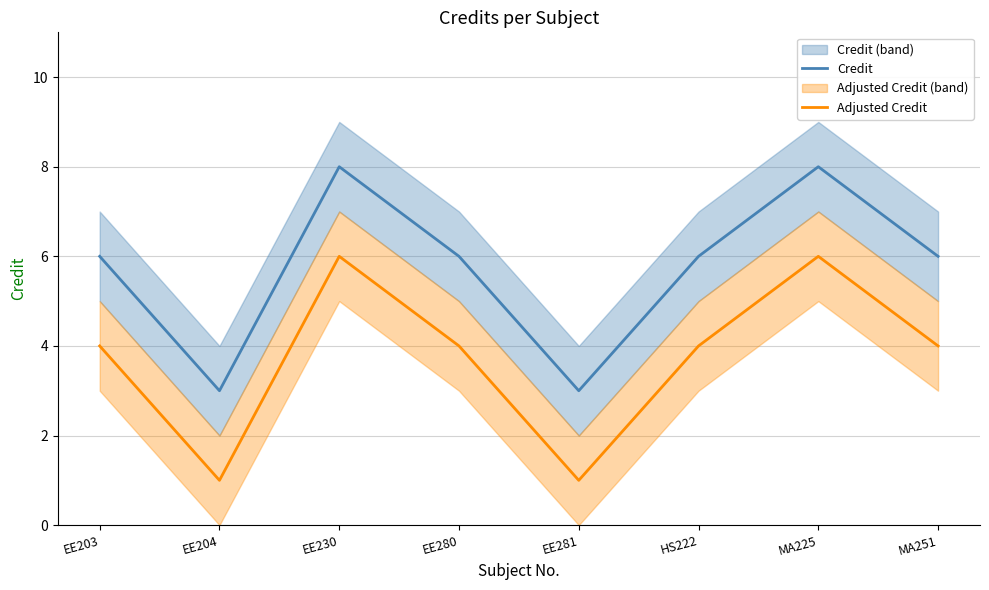

What is the maximum value for Adjusted Credit?

6